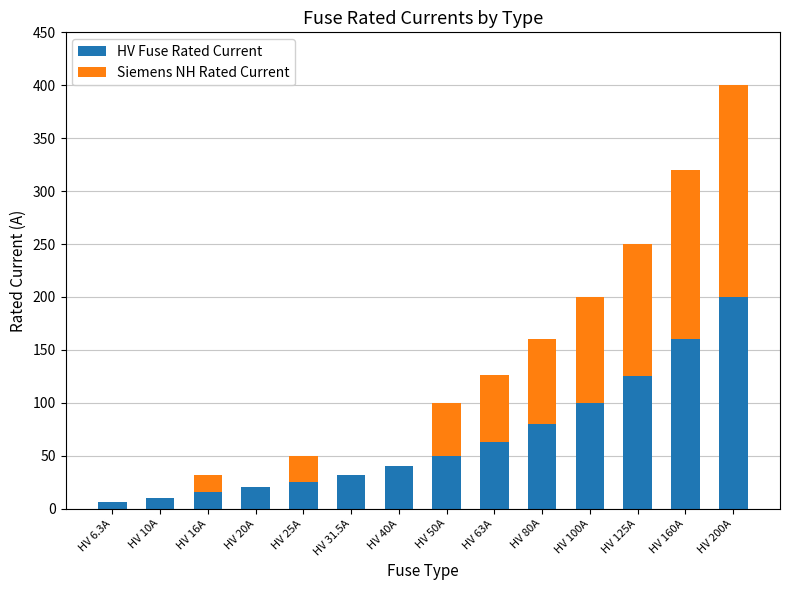

Is it true that HV Fuse Rated Current equals 16.0 at HV 16A?

True